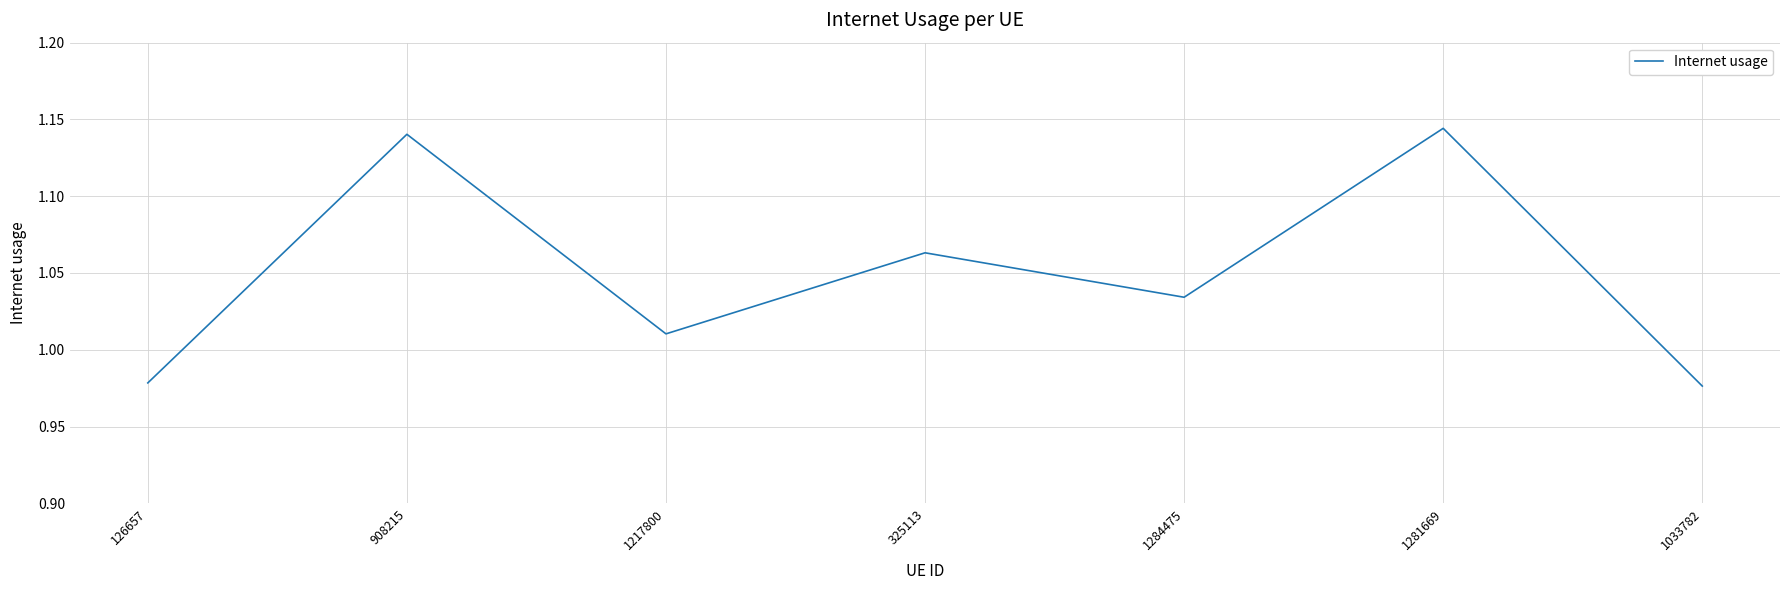

What is the change in value from 1284475 to 1281669?

+0.1